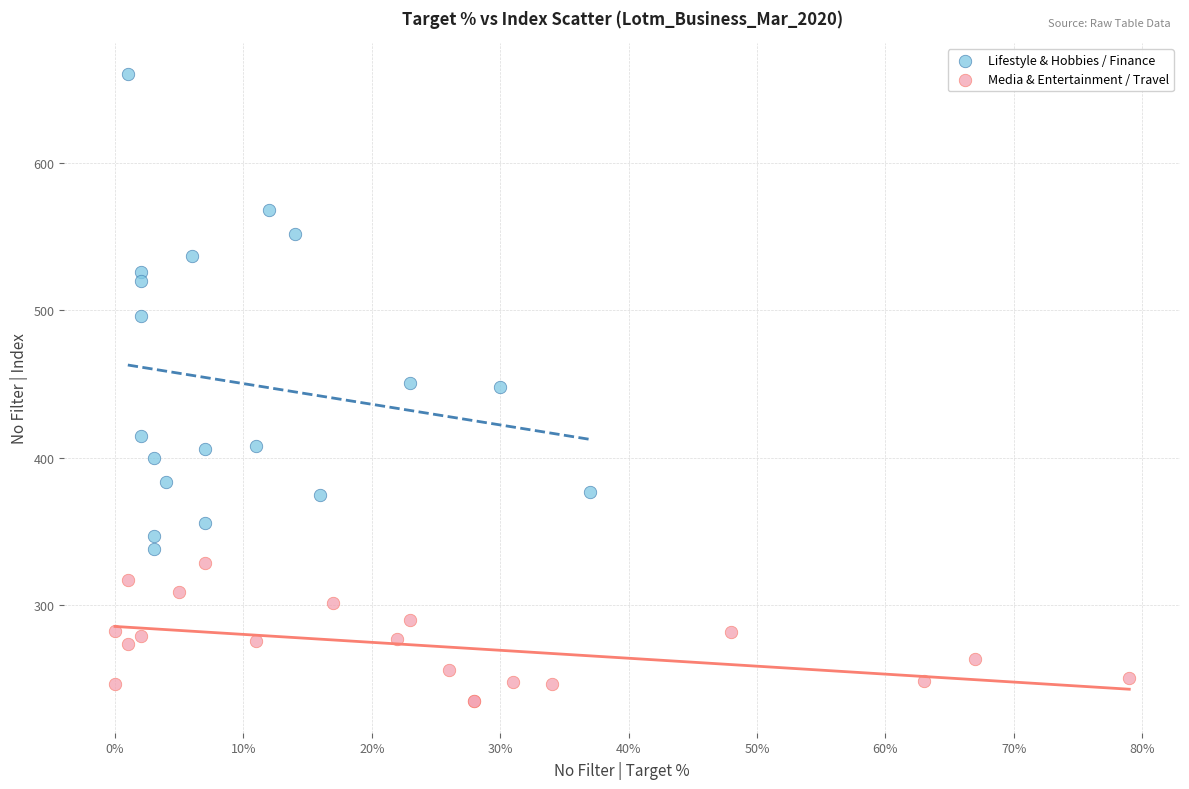

Which series contains the lowest Y value?

Media & Entertainment / Travel